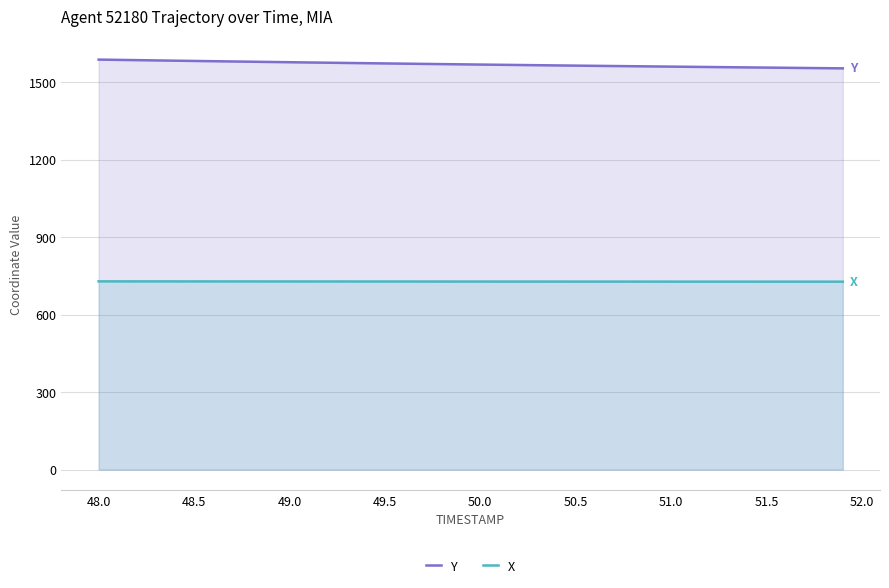

What is the maximum value shown in the chart?

1588.3